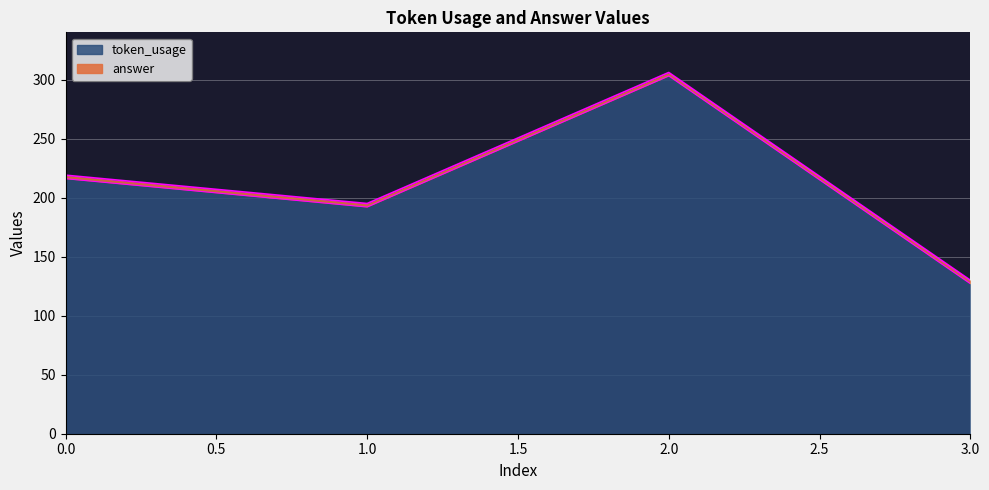

What is the smallest value displayed?

130